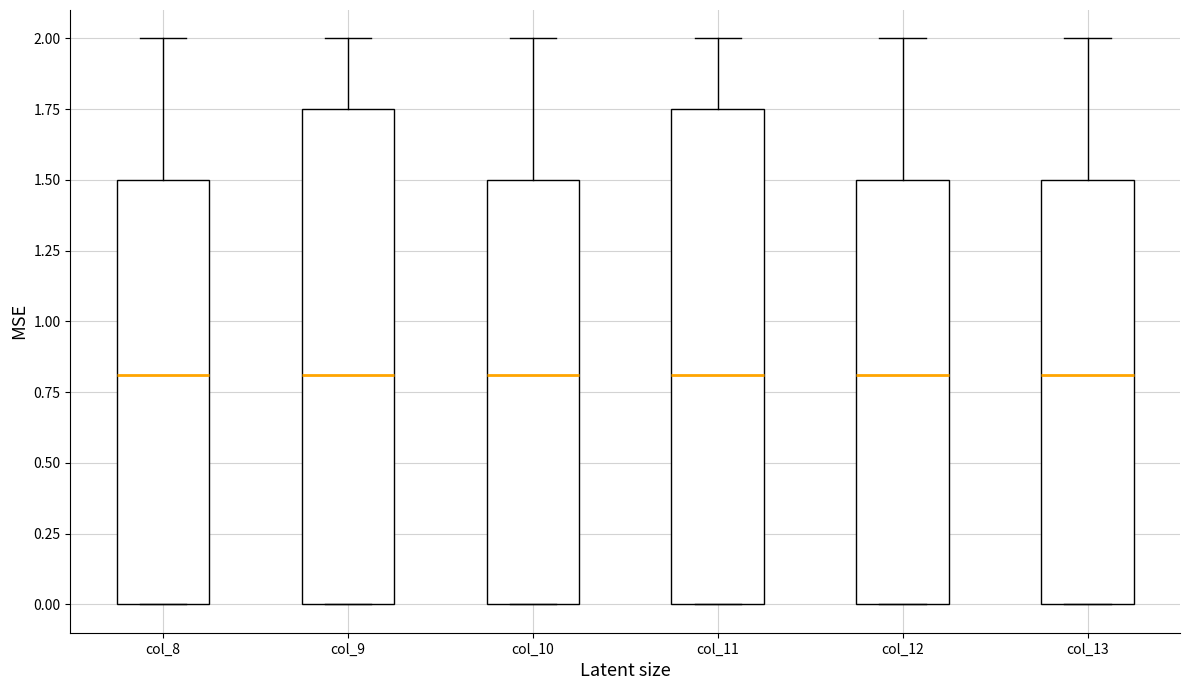

Reading left to right, transcribe this box plot: for each box, give where its median line is, the range the box spans, and where its two whiskers end, as read against the y-axis. The values are not printed on the chart, so give them approximately, as read against the axis.

col_8: median 0.80, box 0.00 to 1.50, whiskers 0.00 to 2.00
col_9: median 0.80, box 0.00 to 1.75, whiskers 0.00 to 2.00
col_10: median 0.80, box 0.00 to 1.50, whiskers 0.00 to 2.00
col_11: median 0.80, box 0.00 to 1.75, whiskers 0.00 to 2.00
col_12: median 0.80, box 0.00 to 1.50, whiskers 0.00 to 2.00
col_13: median 0.80, box 0.00 to 1.50, whiskers 0.00 to 2.00